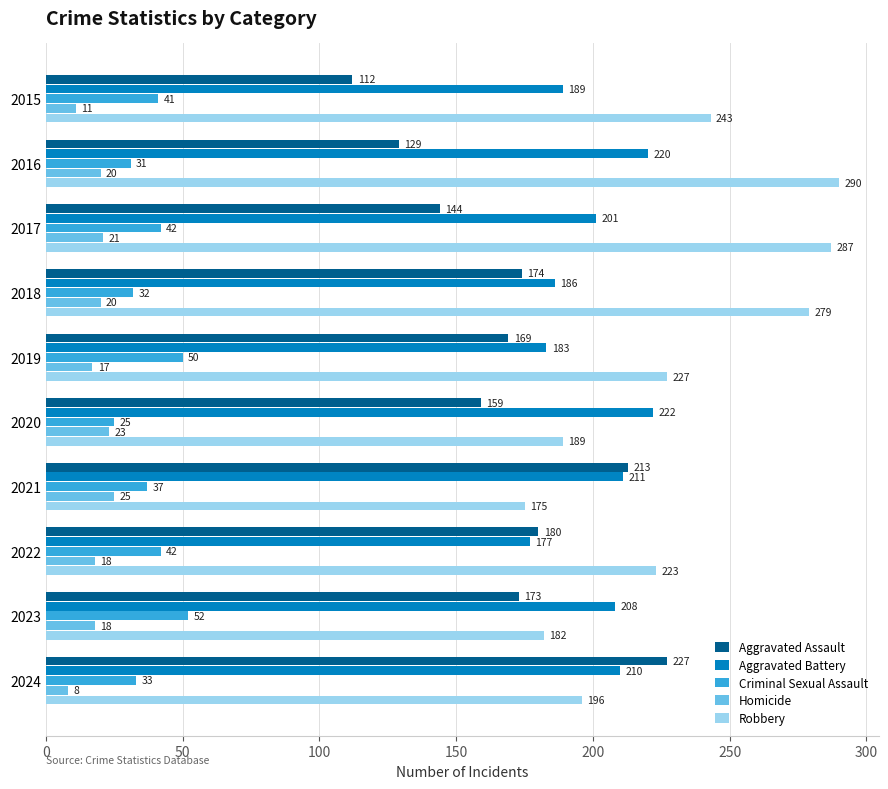

Which series changed the most between 2016 and 2018?

Aggravated Assault